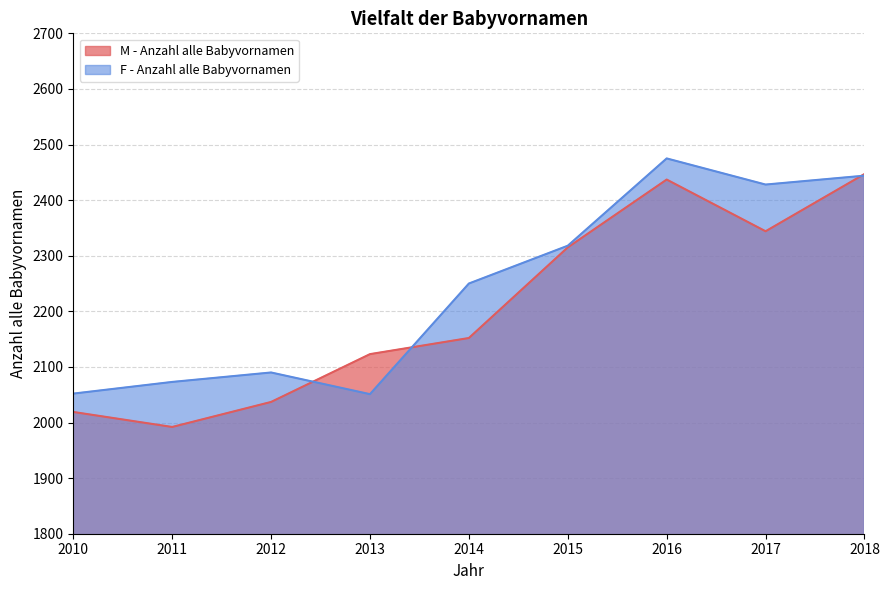

What is the spread (max minus min) of values at 2013?

72